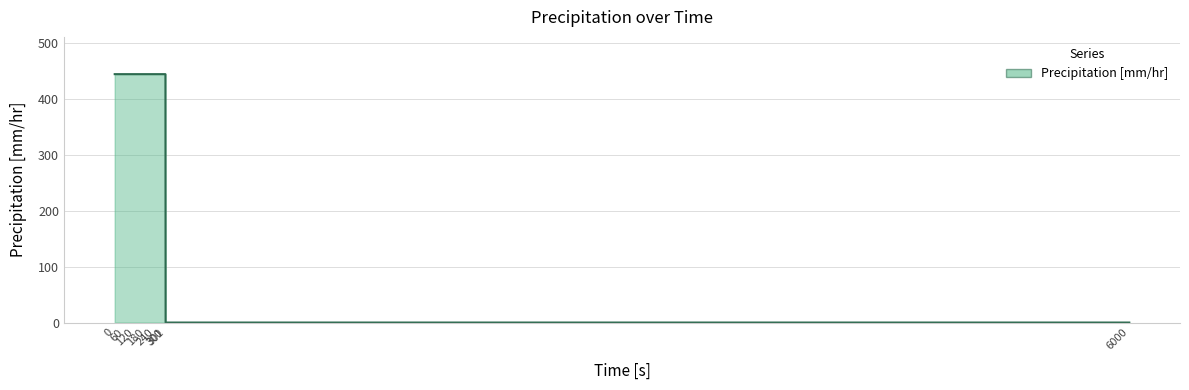

What is the average value?

333.8